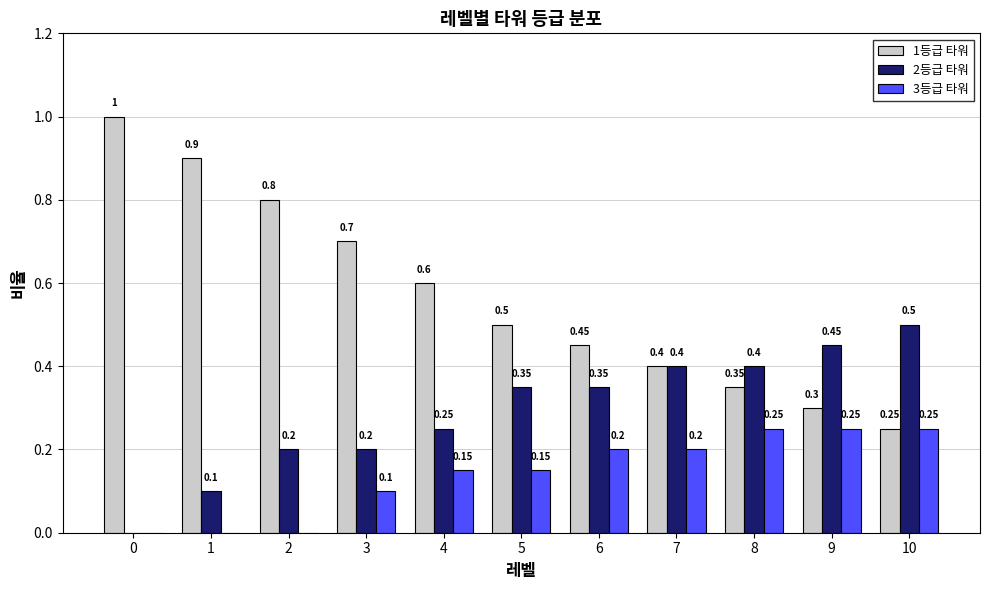

True or false: 3등급 타워 has a value of 0.1 at 2.

False